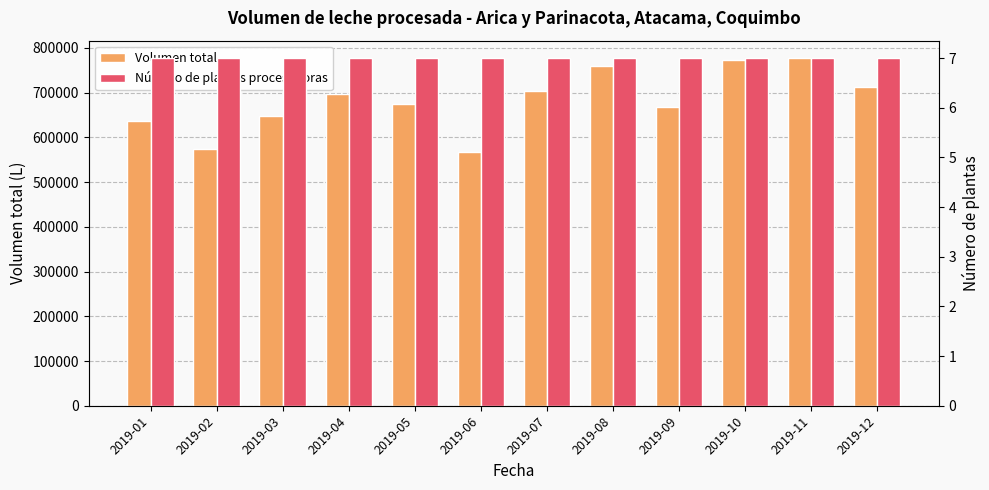

What is the difference between the Volumen total values at 2019-12 and 2019-07?

10098